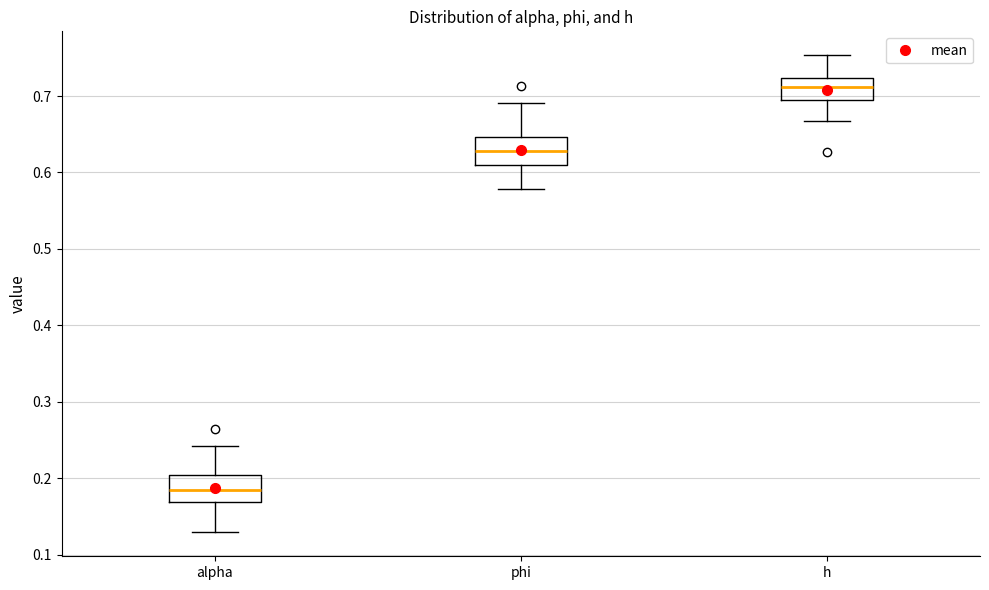

Reading left to right, read every box against the y-axis: the position of its median line, the range the box covers, and the ends of its whiskers. The values are not printed on the chart, so give them approximately, as read against the axis.

alpha: median 0.19, box 0.17 to 0.20, whiskers 0.13 to 0.24
phi: median 0.63, box 0.61 to 0.65, whiskers 0.58 to 0.69
h: median 0.71, box 0.70 to 0.72, whiskers 0.67 to 0.75